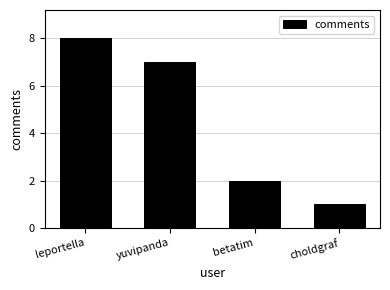

Which category has the lowest value across all series?

choldgraf